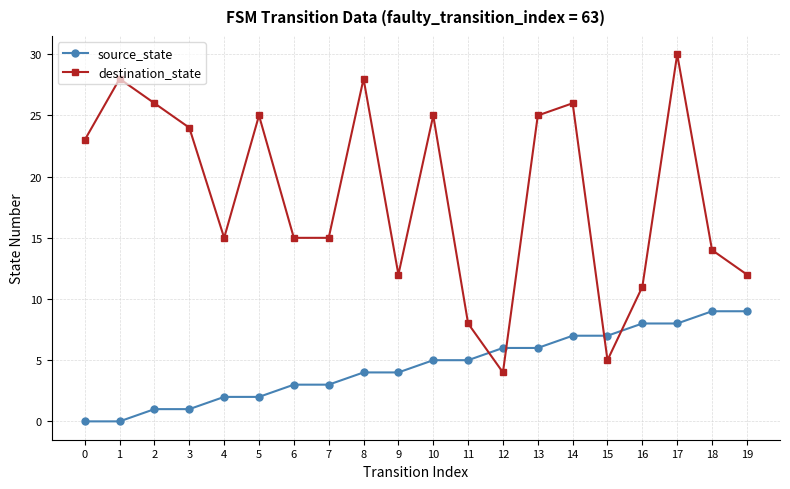

Which series has the largest range (max minus min)?

destination_state